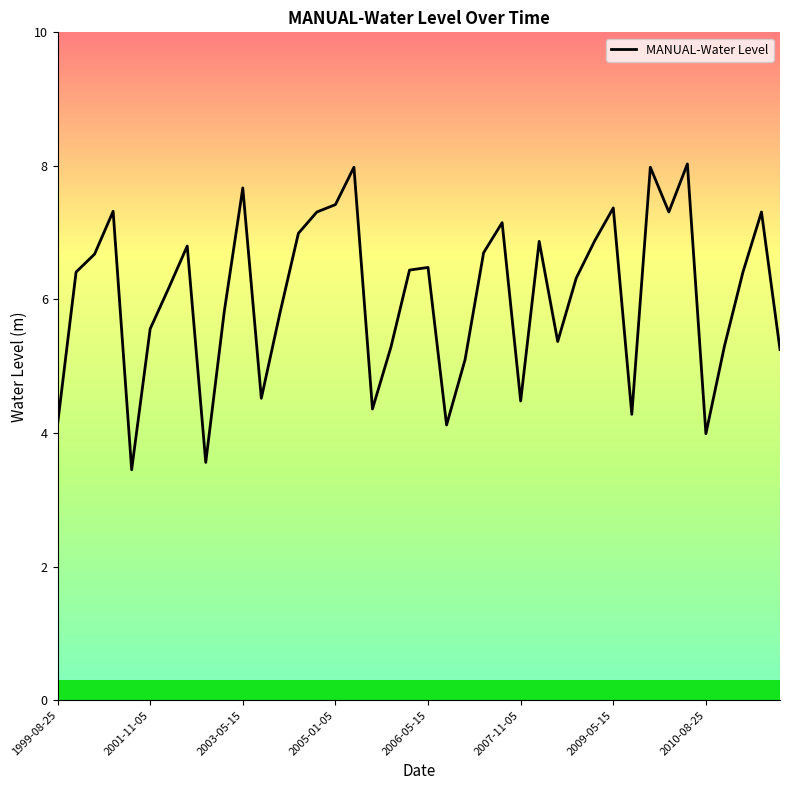

What is the smallest value displayed?

3.5